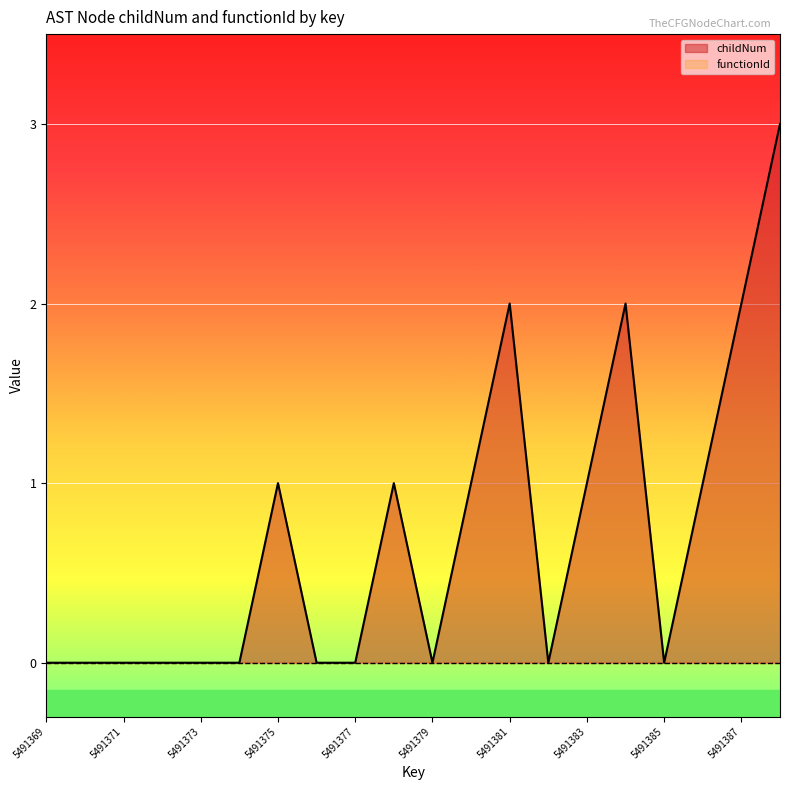

Which series has the widest spread of values?

childNum